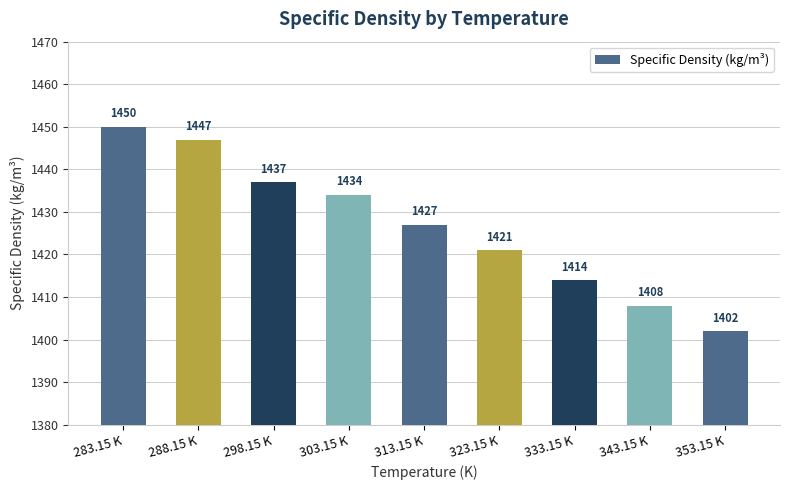

How many data points are less than 1427?

4